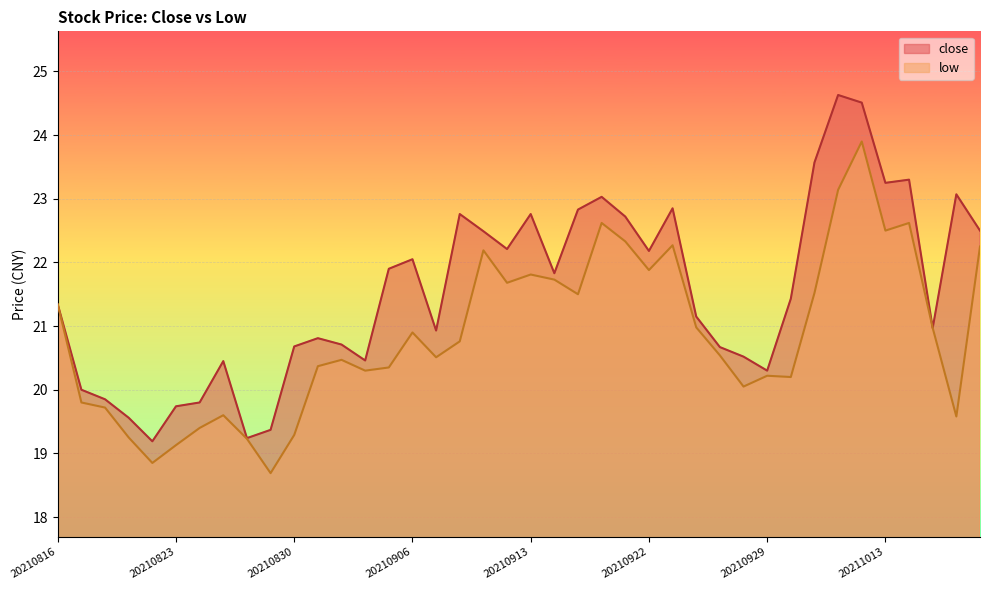

Which label corresponds to the largest value in the chart?

20211011